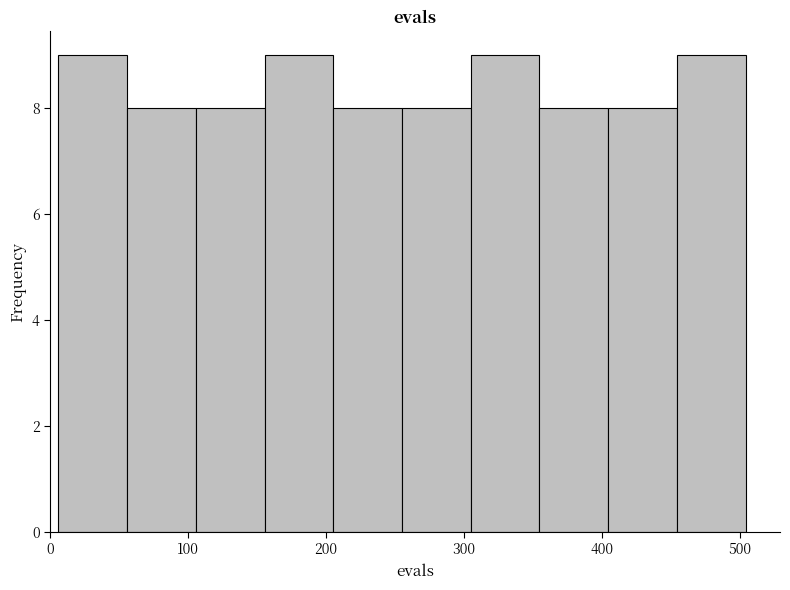

Reading left to right, transcribe this chart: for each bar, give the range it covers on the x-axis and its height. Neither the bar edges nor the heights are printed on the chart, so give them approximately, as read against the axes.

10 to 60: 9
60 to 110: 8
110 to 160: 8
160 to 210: 9
210 to 260: 8
260 to 300: 8
300 to 350: 9
350 to 400: 8
400 to 450: 8
450 to 500: 9